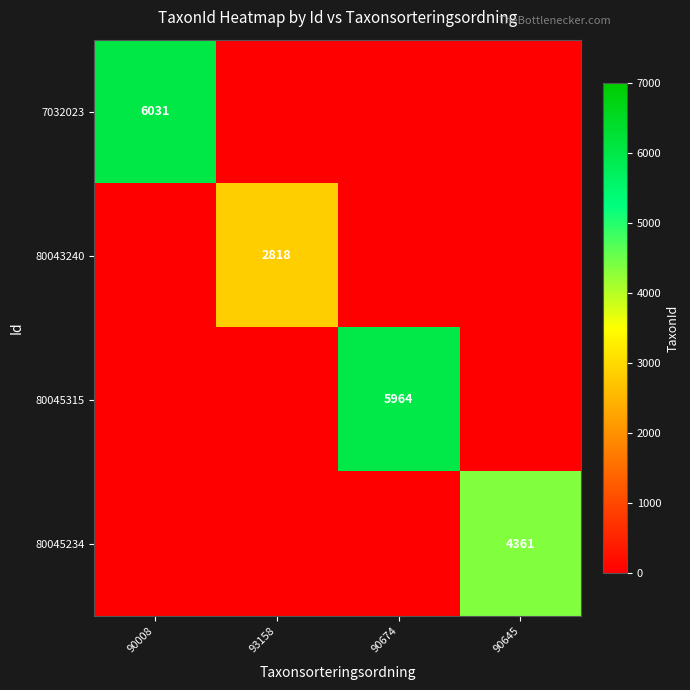

At which label is 80043240 closest to 1409?

90008